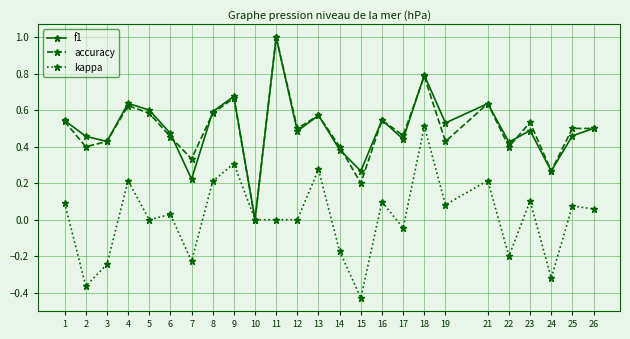

How many interior local peaks does the f1 series have?

8